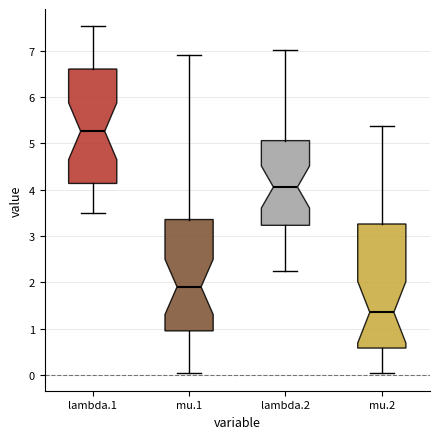

Comparing the boxes themselves (not the whiskers), which one is the tallest?

mu.2